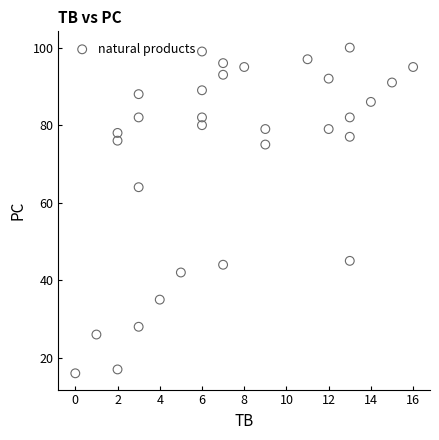

What is the range of X values (max minus min)?

16